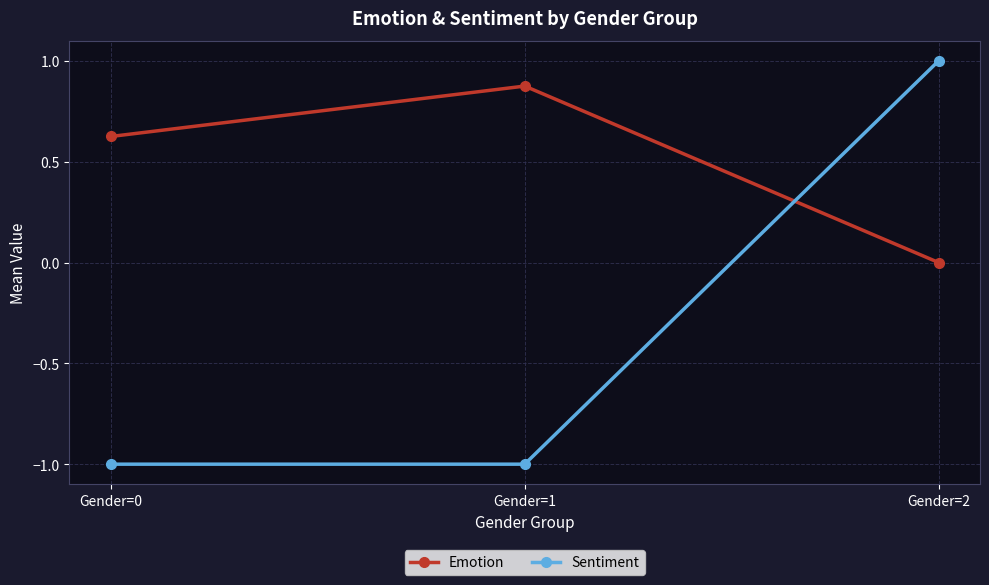

What is the difference between the highest and lowest values at Gender=1?

1.9